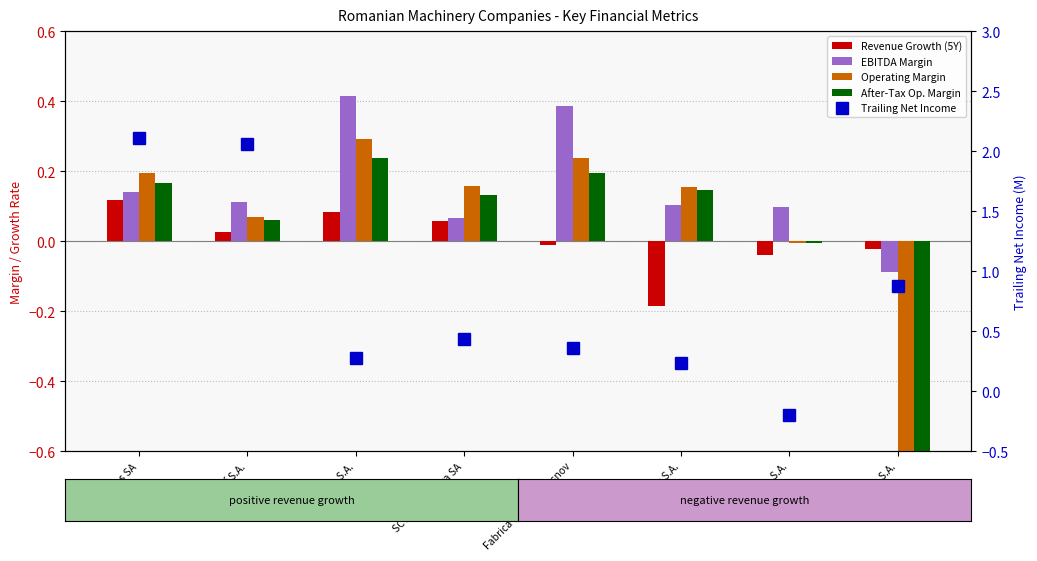

At which label is After-Tax Op. Margin closest to -2?

S.C. Artego S.A.